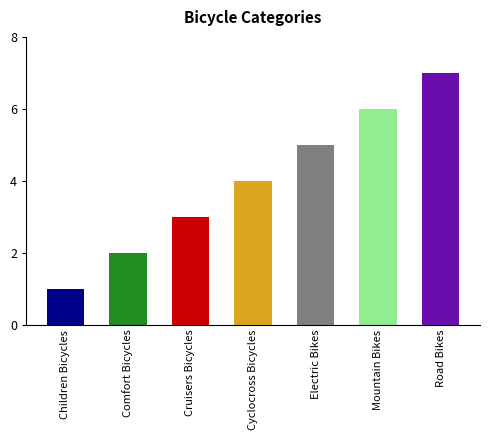

What value does the data have at Electric Bikes?

5